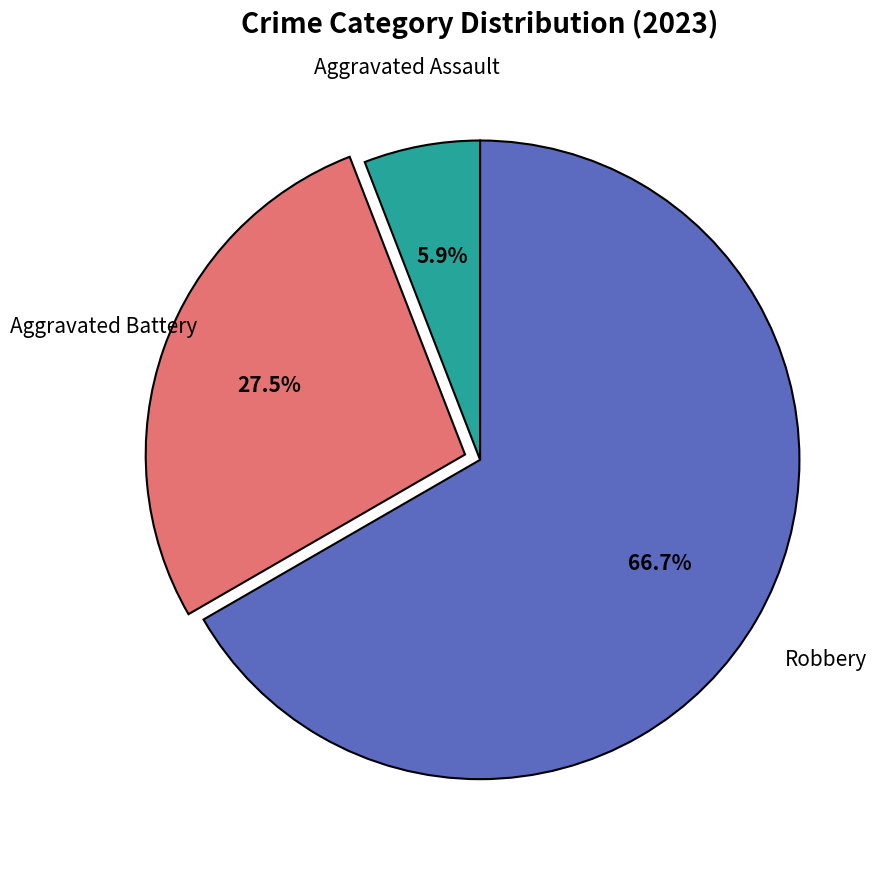

To the nearest percent, what is the difference between the largest and smallest slice percentages?

61%